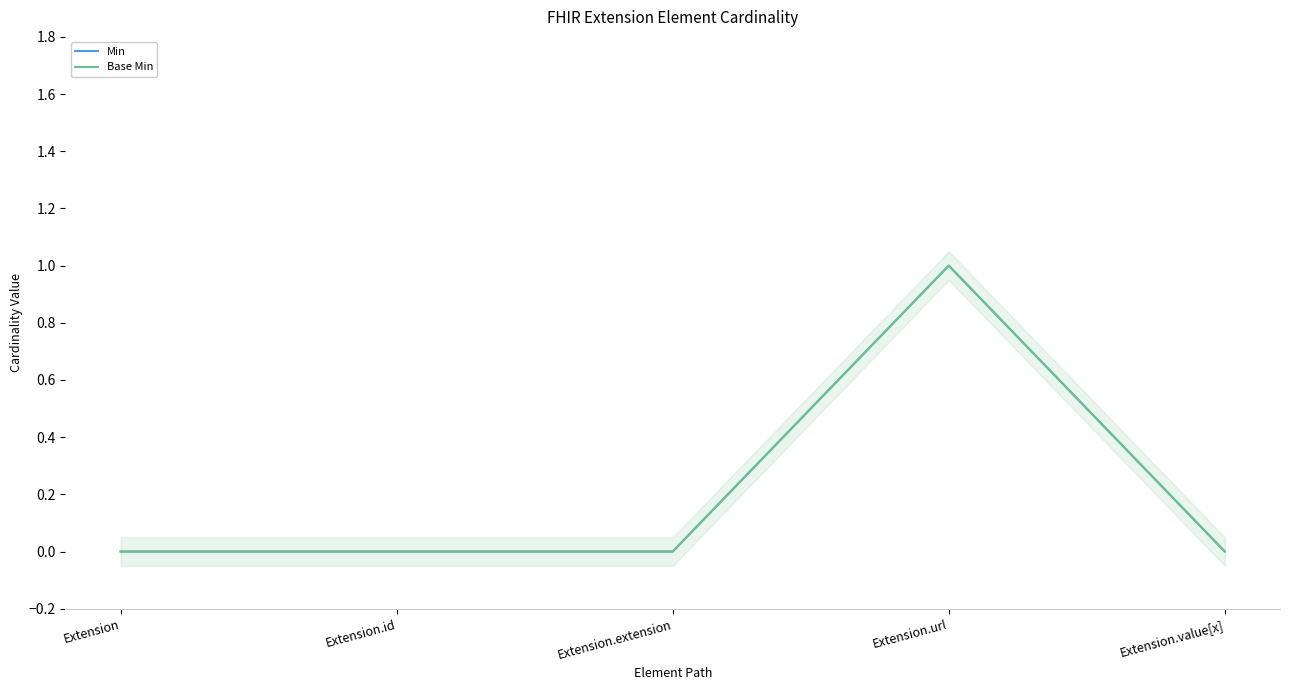

What are all the series names shown in the legend?

Min, Base Min